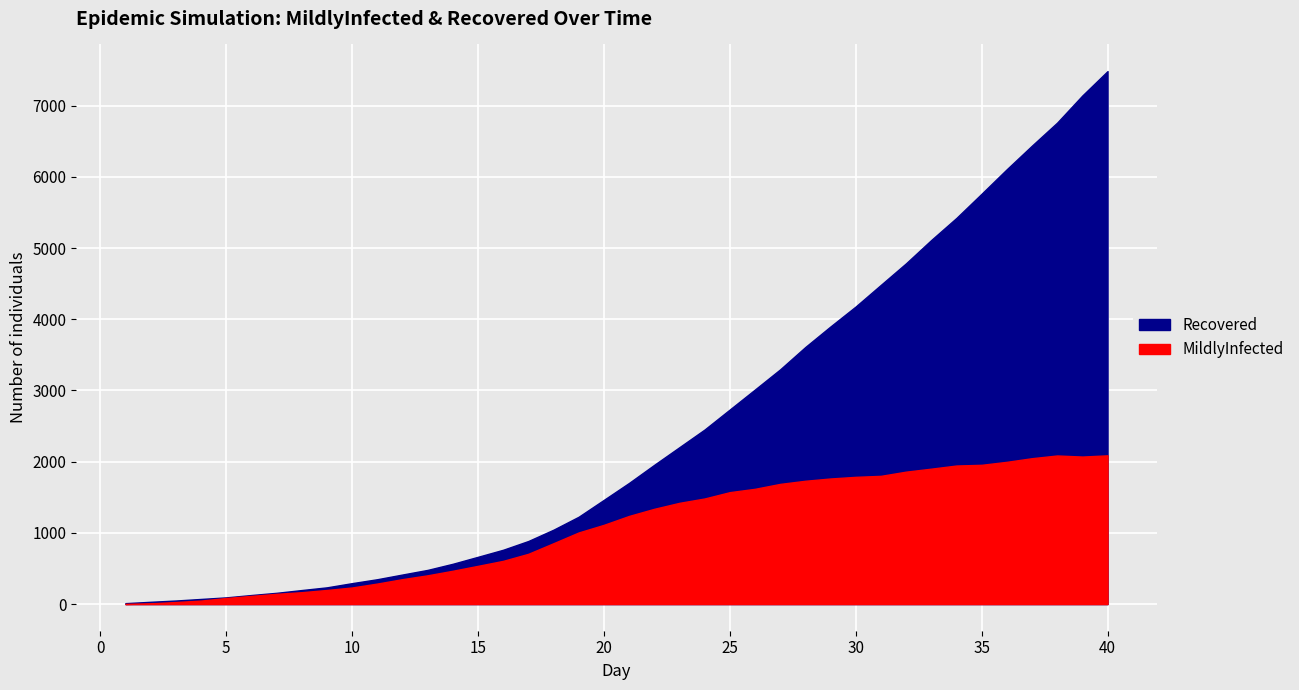

True or false: MildlyInfected and Recovered cross at least once.

False